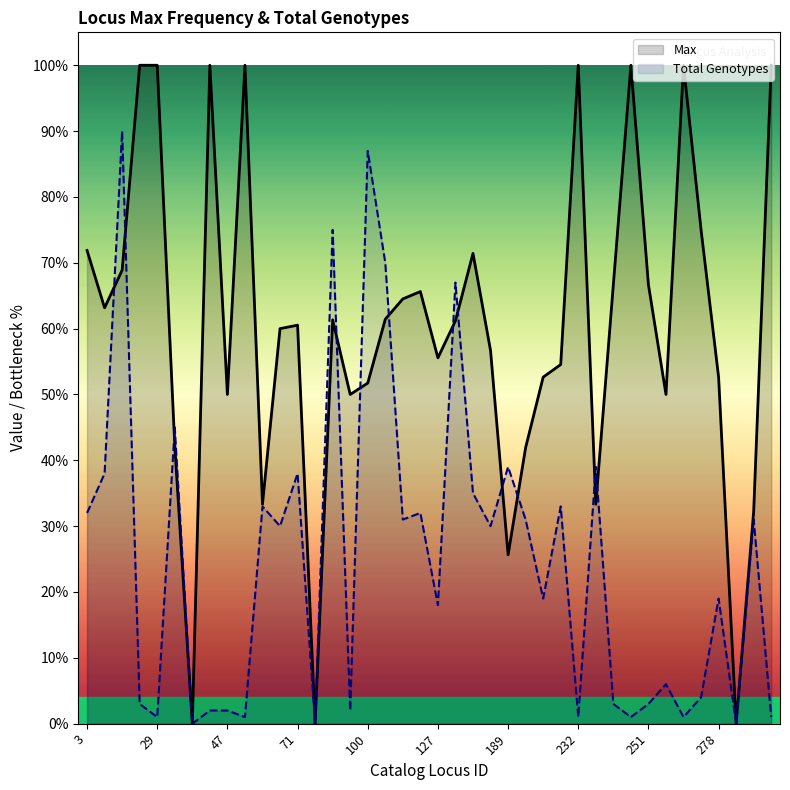

What is the greatest value displayed?

100.0